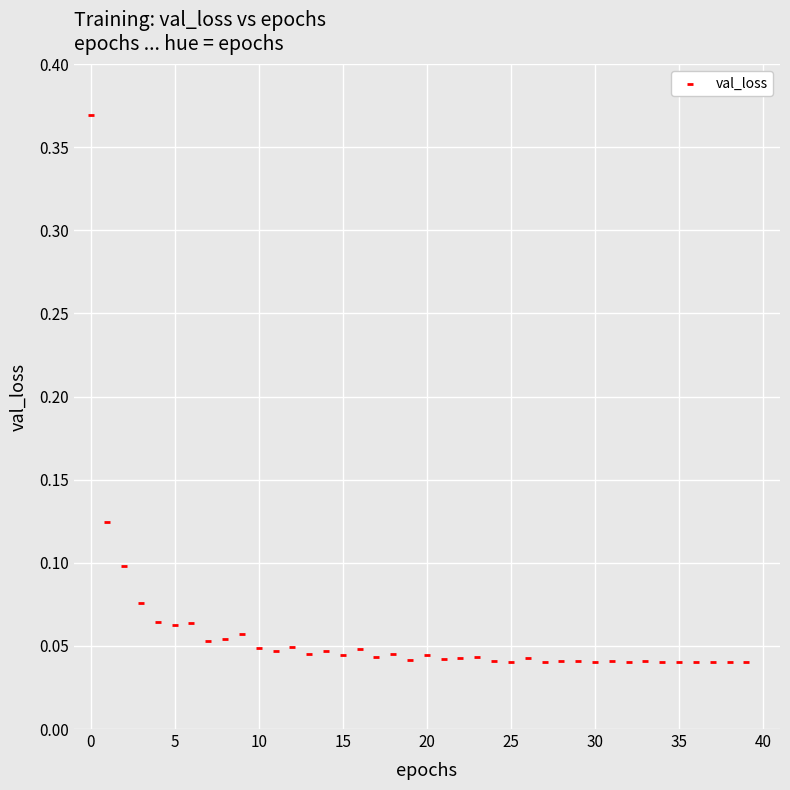

What is the range of Y values (max minus min)?

0.3